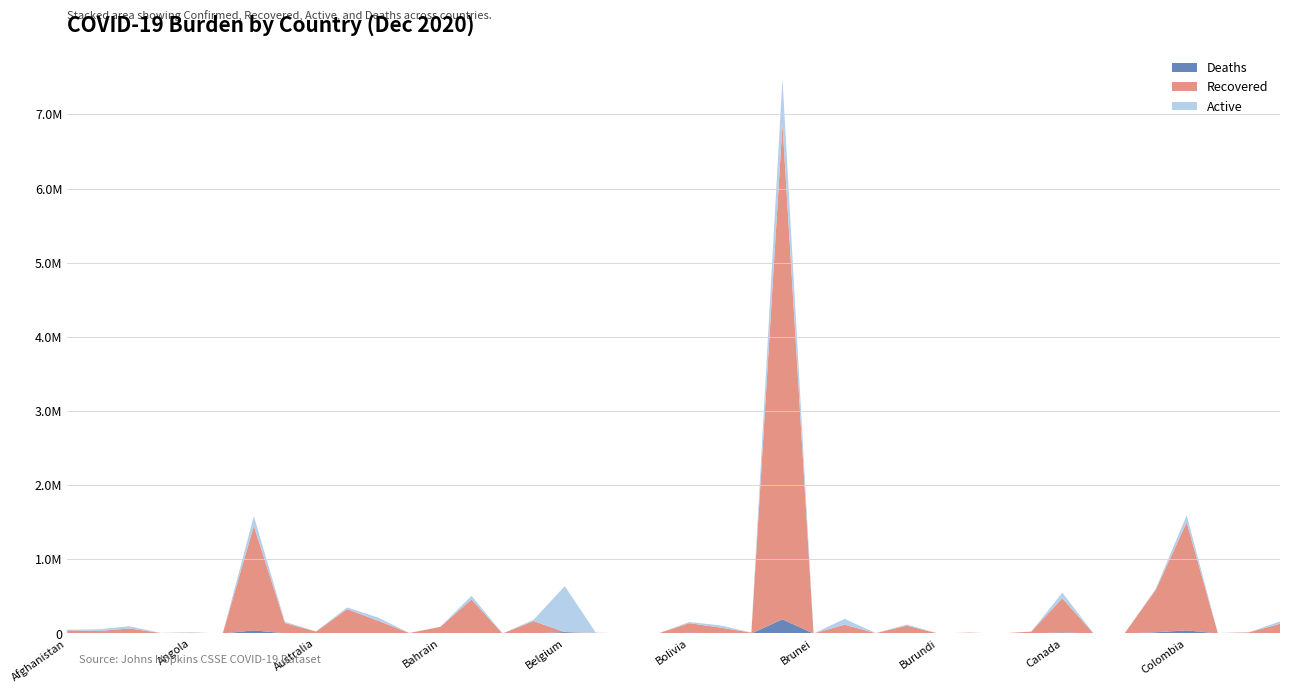

Reading left to right, what are all the values shown in this chart?

Deaths: 2160	1153	2728	83	399	5	42650	2768	909	5881	2499	170	351	7452	7	1385	19200	233	44	0	9098	3953	40	191139	3	7164	78	2601	2	112	0	448	14929	63	104	16443	42171	107	579	2086
Recovered: 41096	31565	65862	7288	10354	146	1407926	139113	25733	323002	168971	6177	89456	451961	301	166036	0	9281	3061	445	130222	75717	11627	6677235	149	111008	4775	103223	687	11447	360	24892	461134	1924	1662	569578	1455975	5831	14484	128842
Active: 7783	23536	29659	450	6487	4	132721	15953	1695	22909	43241	1487	1926	49735	48	19326	619677	1047	100	178	15523	30021	2358	615911	0	79544	1491	16062	115	155	4	908	74519	2961	239	14084	96351	970	1776	32062
Confirmed: 51039	56254	98249	7821	17240	155	1583297	157834	28337	351892	214711	7834	91733	509148	356	186747	638877	10561	3205	623	154843	109691	14025	7484285	152	197716	6344	121886	804	11714	364	26277	550582	4948	2005	600105	1594497	6908	16839	162990